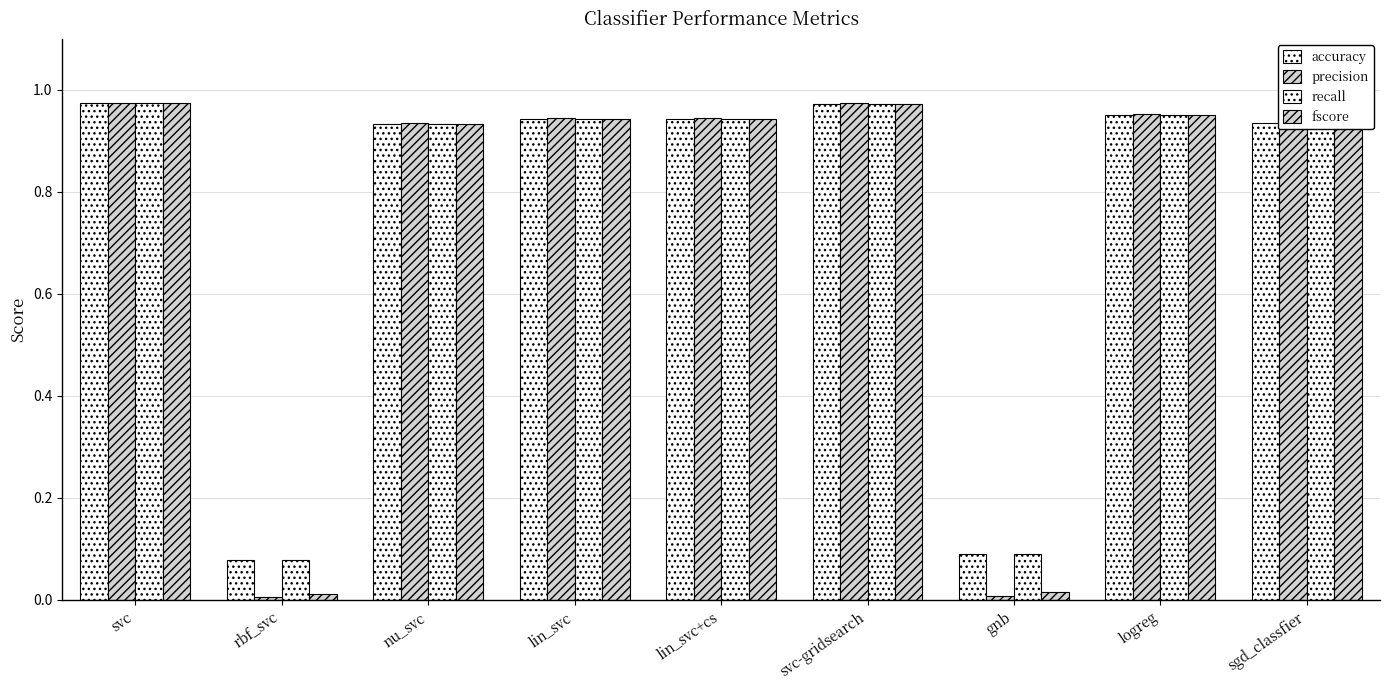

How many groups of bars are there?

9